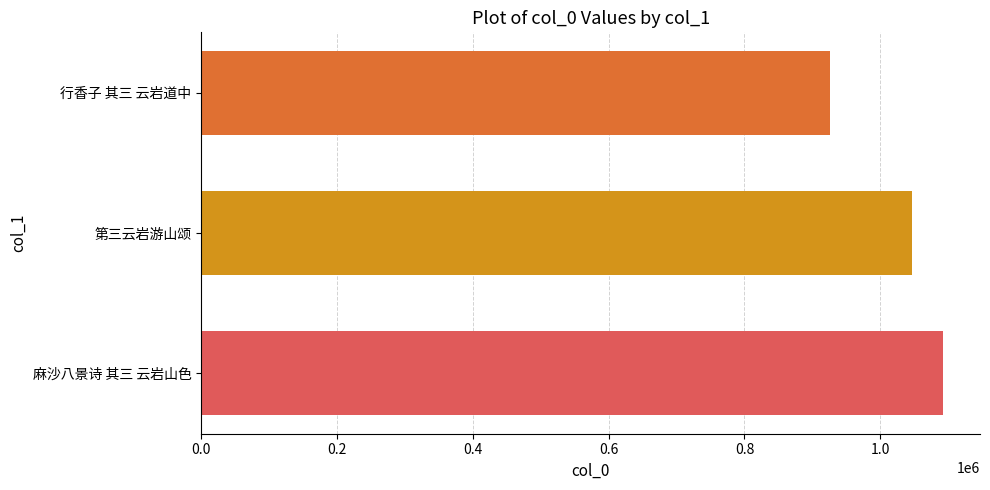

Reading bottom to top, what are all the values shown in this chart?

1092215	1047238	925783